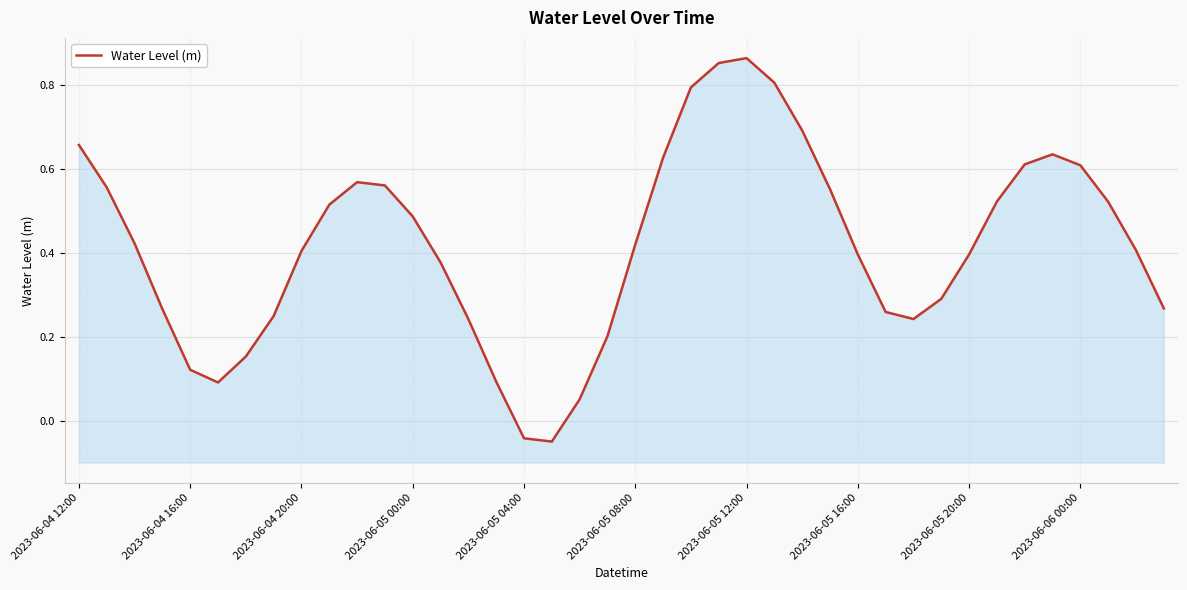

At which label does the data first exceed 0?

2023-06-04 12:00